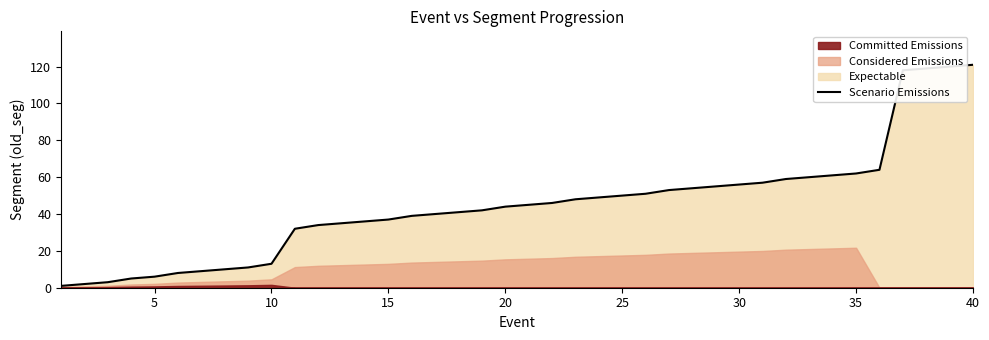

The Scenario Emissions series shows 79 at 25. True or false?

False